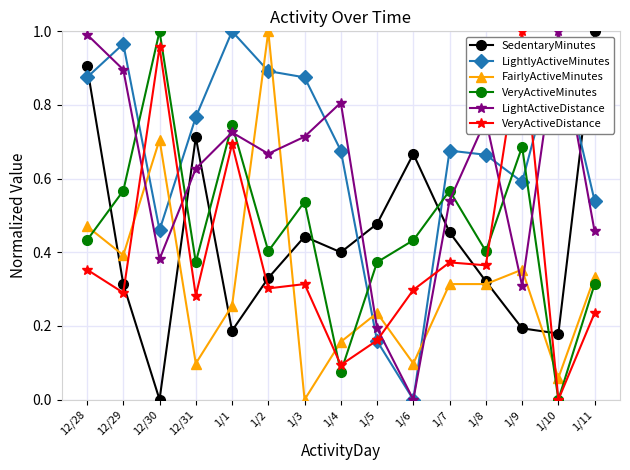

In VeryActiveMinutes, how many points are higher than both neighbors (excluding endpoints)?

5